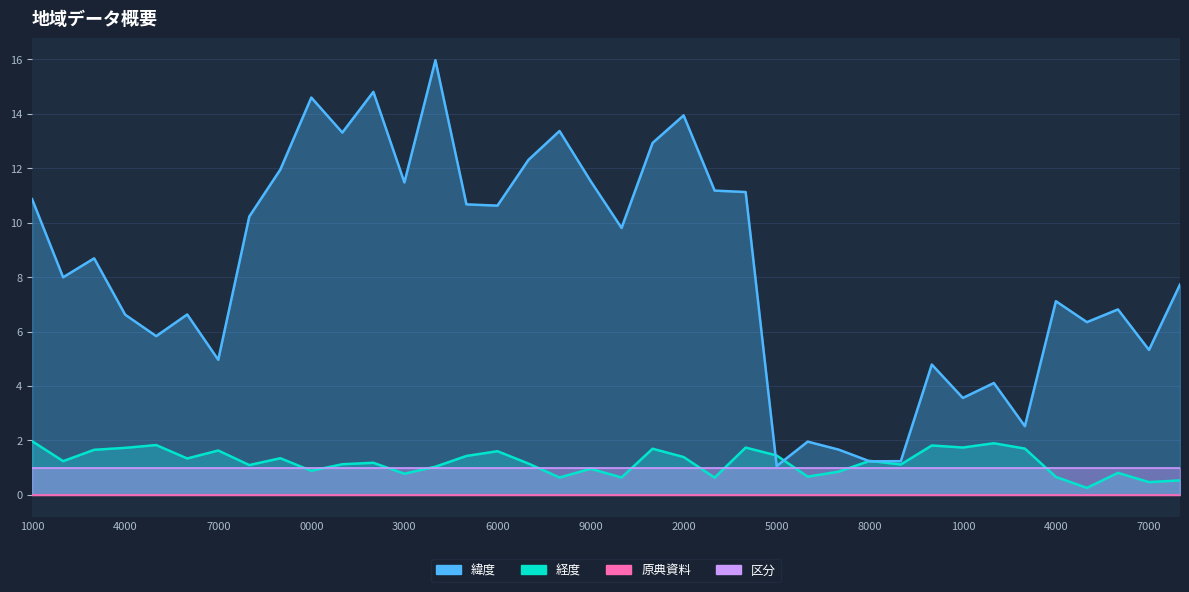

How many times do 緯度 and 経度 cross each other?

4